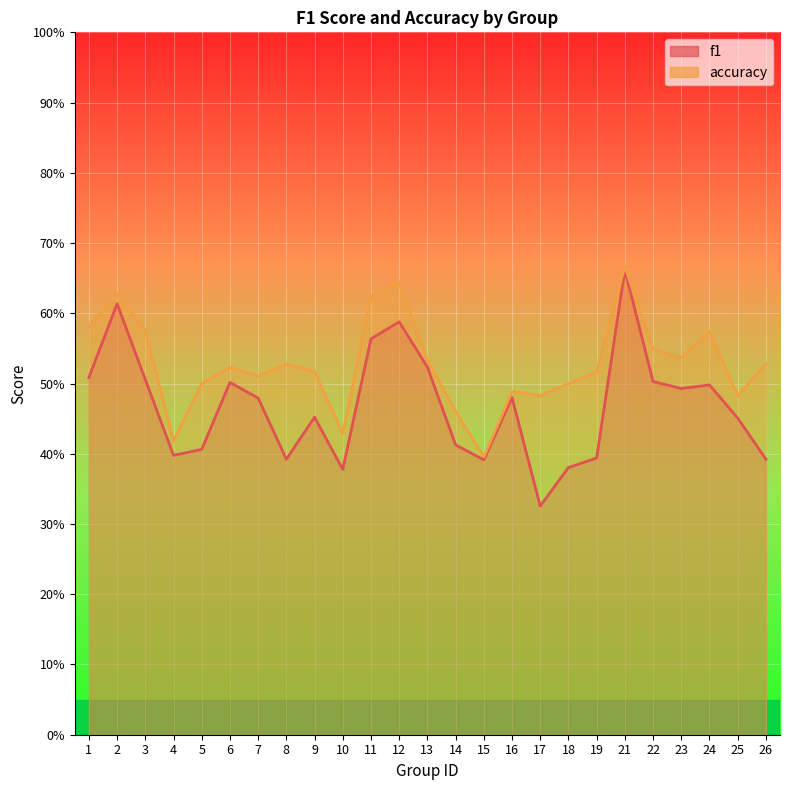

At which label is f1 closest to 0?

17